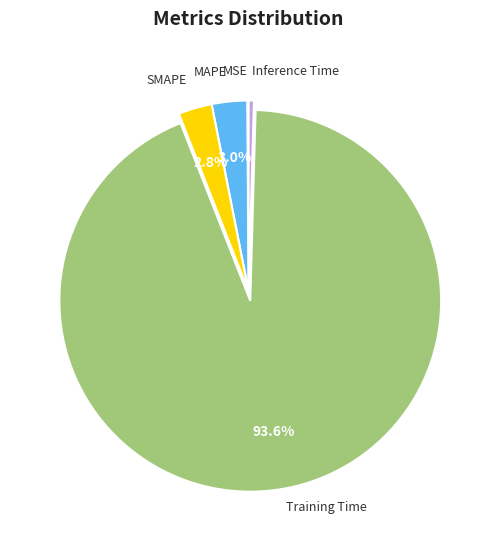

Does Training Time account for over 50% of the chart?

Yes